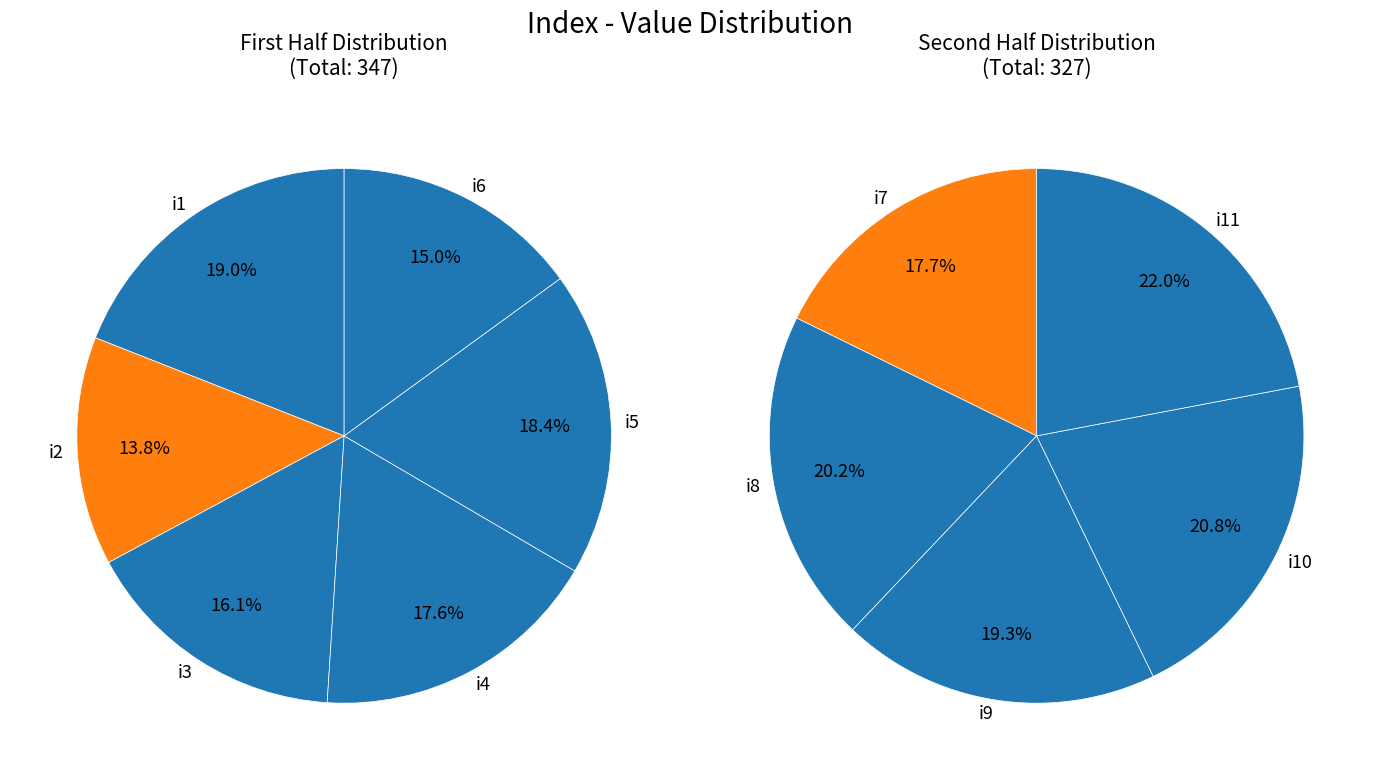

What is the smallest slice in the pie chart?

i2